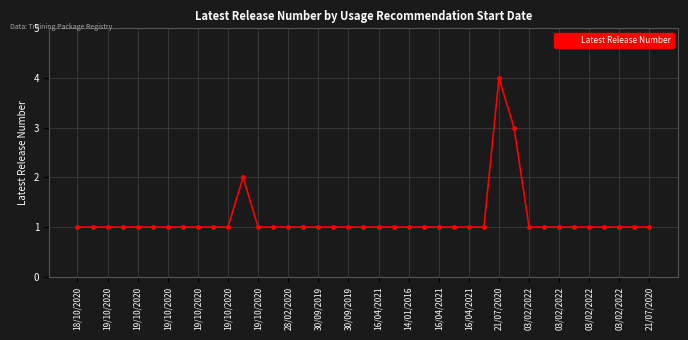

What is the sum of all values?

45